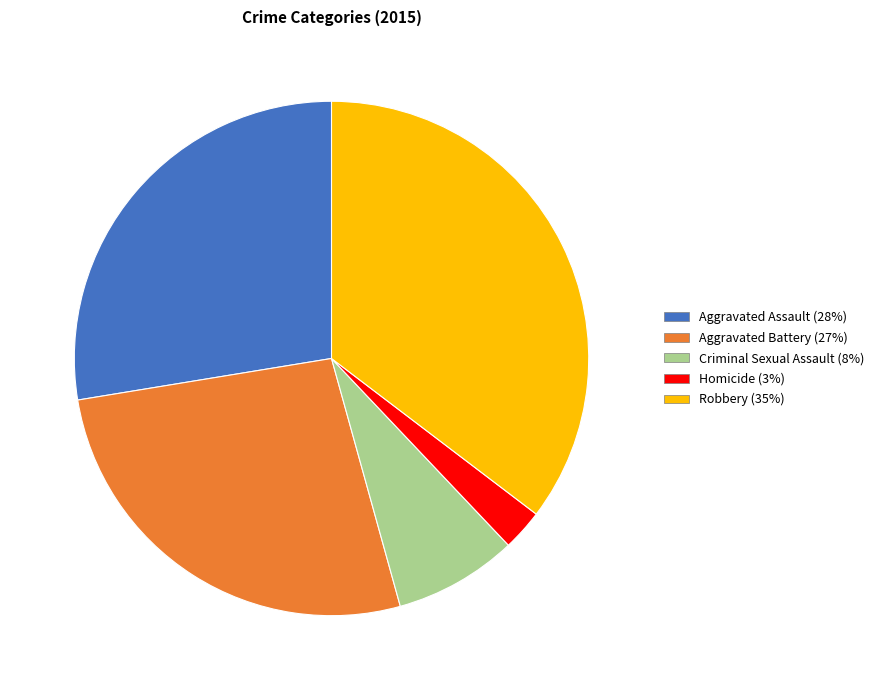

Approximately how many times larger is the value at Aggravated Assault compared to Criminal Sexual Assault?

3.6